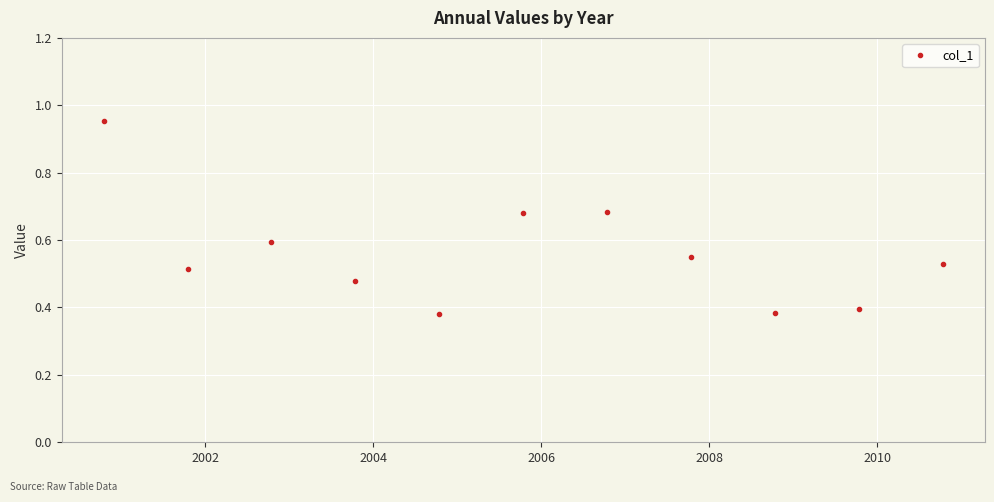

How many points are higher than both their immediate neighbors (excluding endpoints)?

2